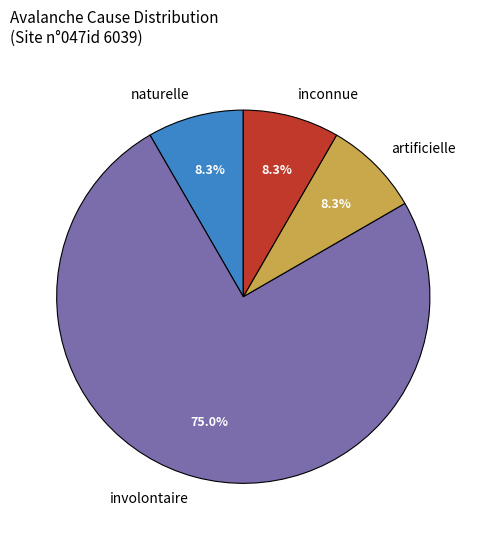

How much of the chart is everything except inconnue?

91.7%